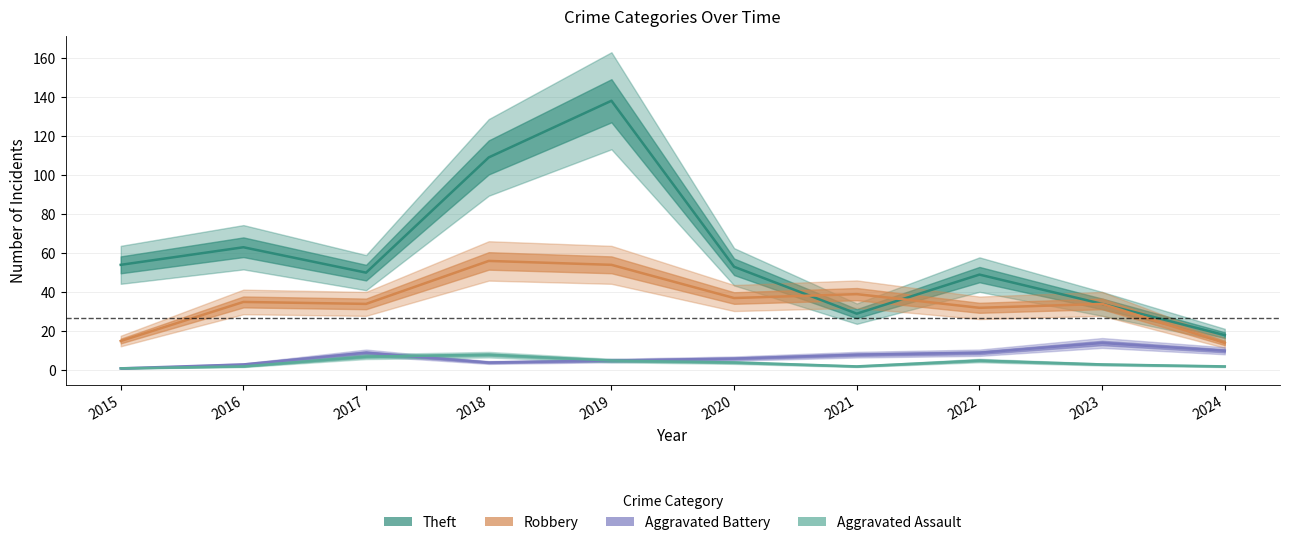

List the labels in order of Aggravated Battery value, largest first.

2023, 2024, 2017, 2022, 2021, 2020, 2019, 2018, 2016, 2015